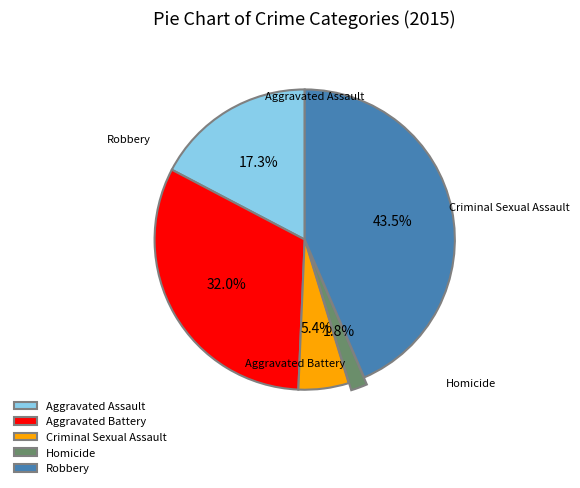

What is the ratio of the value at Homicide to the value at Aggravated Assault?

0.1